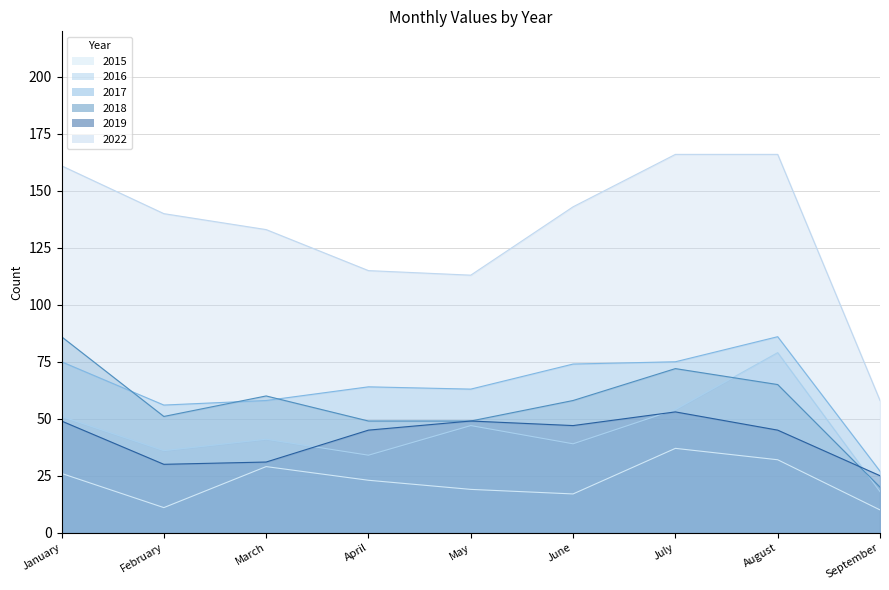

How many lines are shown in the chart?

6